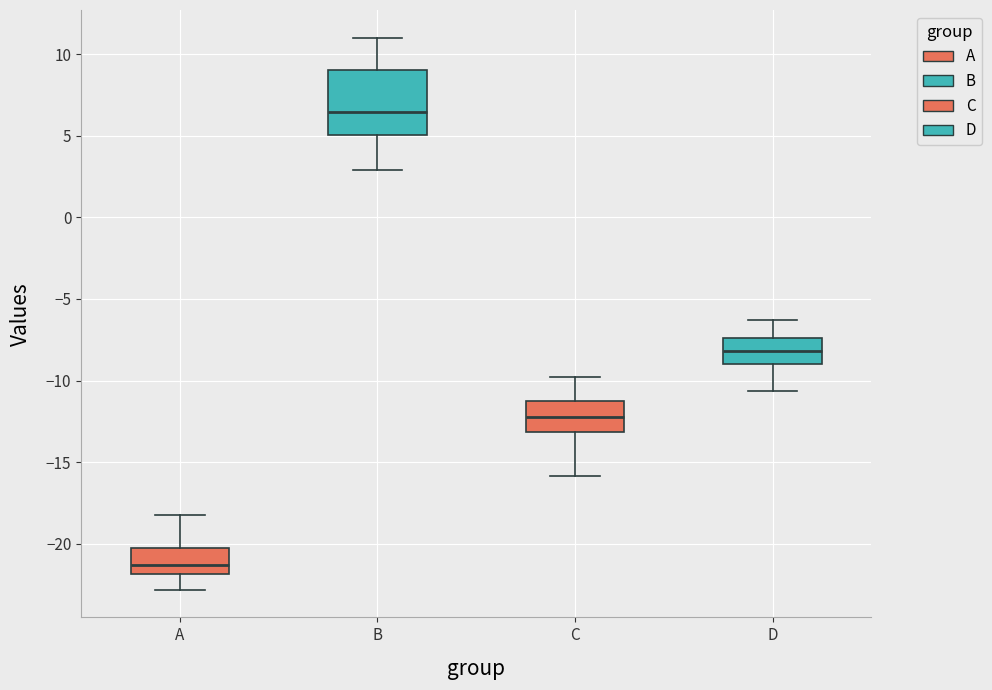

Where does the upper whisker of the box for B end on the y-axis? The values are not printed on the chart, so give them approximately, as read against the axis.

11.0